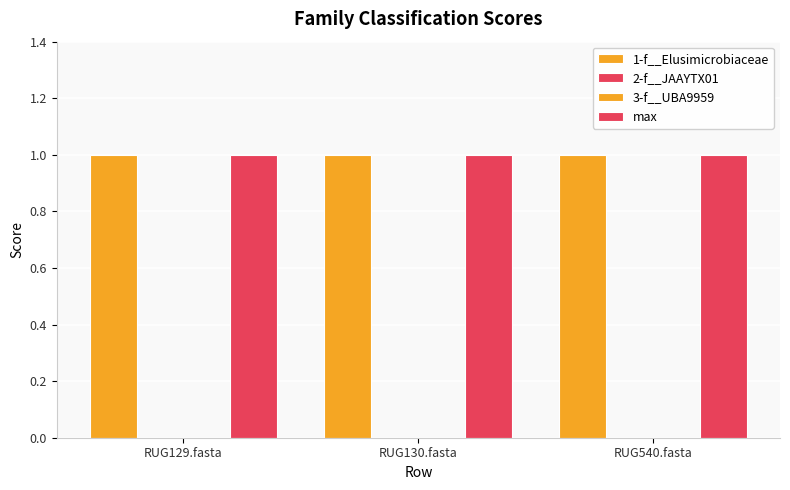

What is the sum of all 1-f__Elusimicrobiaceae values?

3